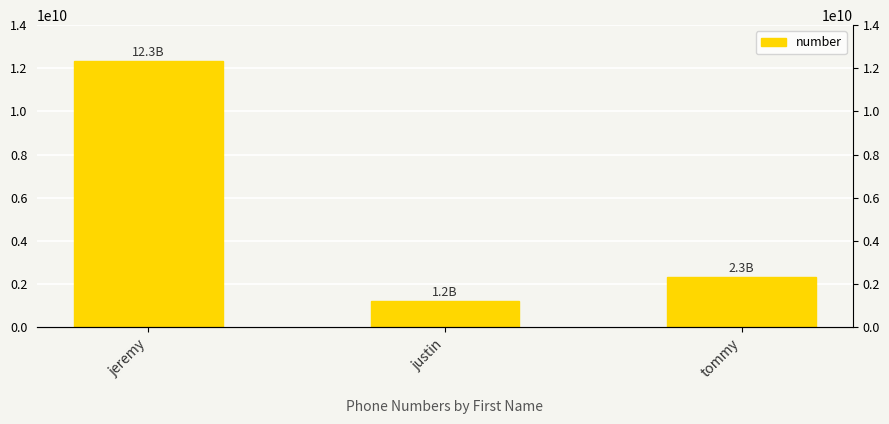

Reading right to left, list all the values displayed in this chart.

2345465745	1234567891	12345678901